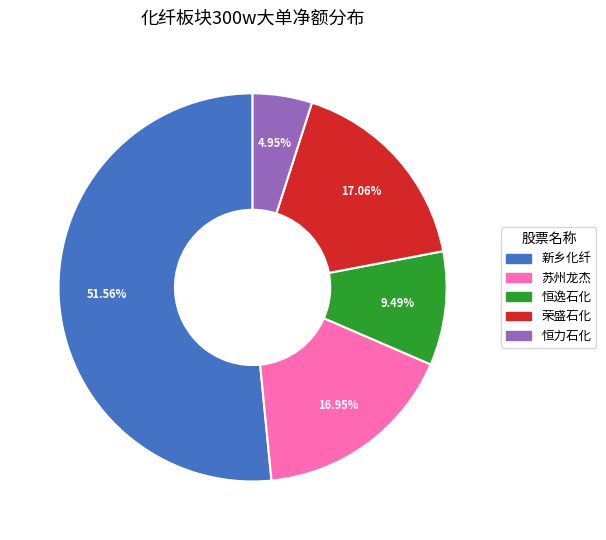

Is there any slice that represents more than half of the pie?

Yes